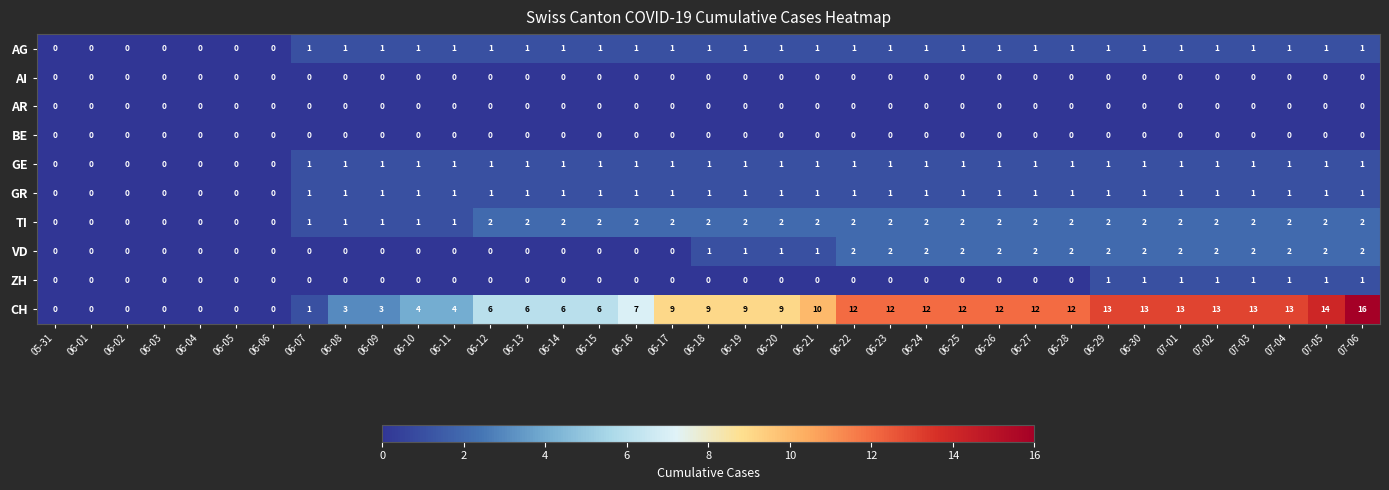

Which series changed the most between 06-02 and 06-09?

CH